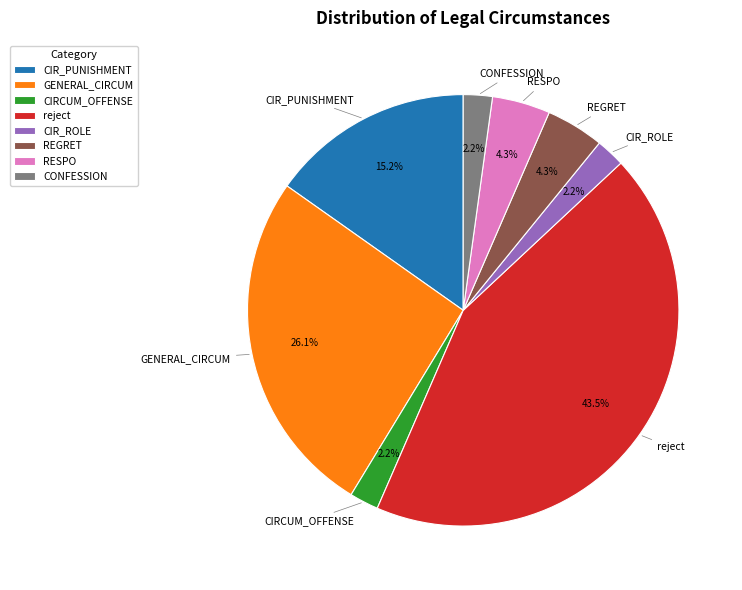

Approximately how many times larger is the value at GENERAL_CIRCUM compared to reject?

0.6